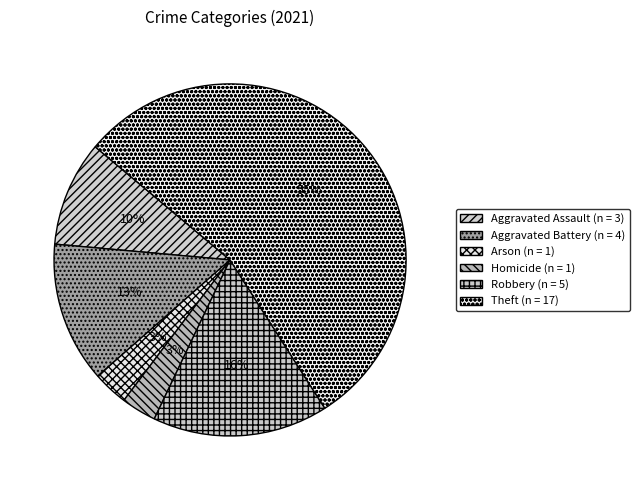

Which category accounts for the majority?

Theft